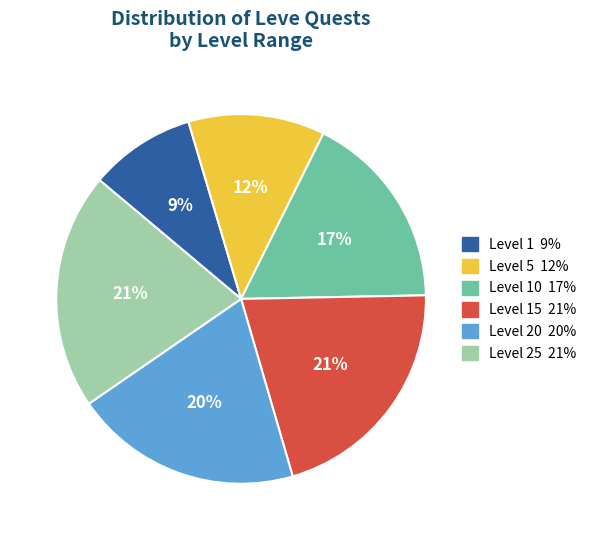

To the nearest percent, what is the difference between the largest and smallest slice percentages?

12%